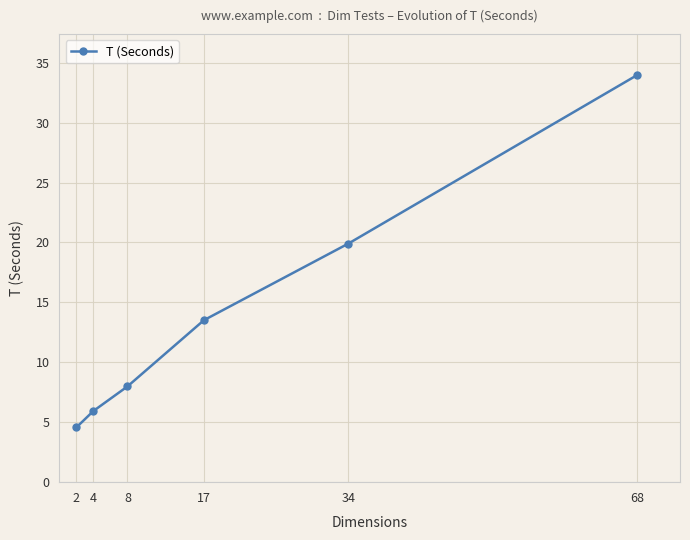

What is the greatest value displayed?

34.0